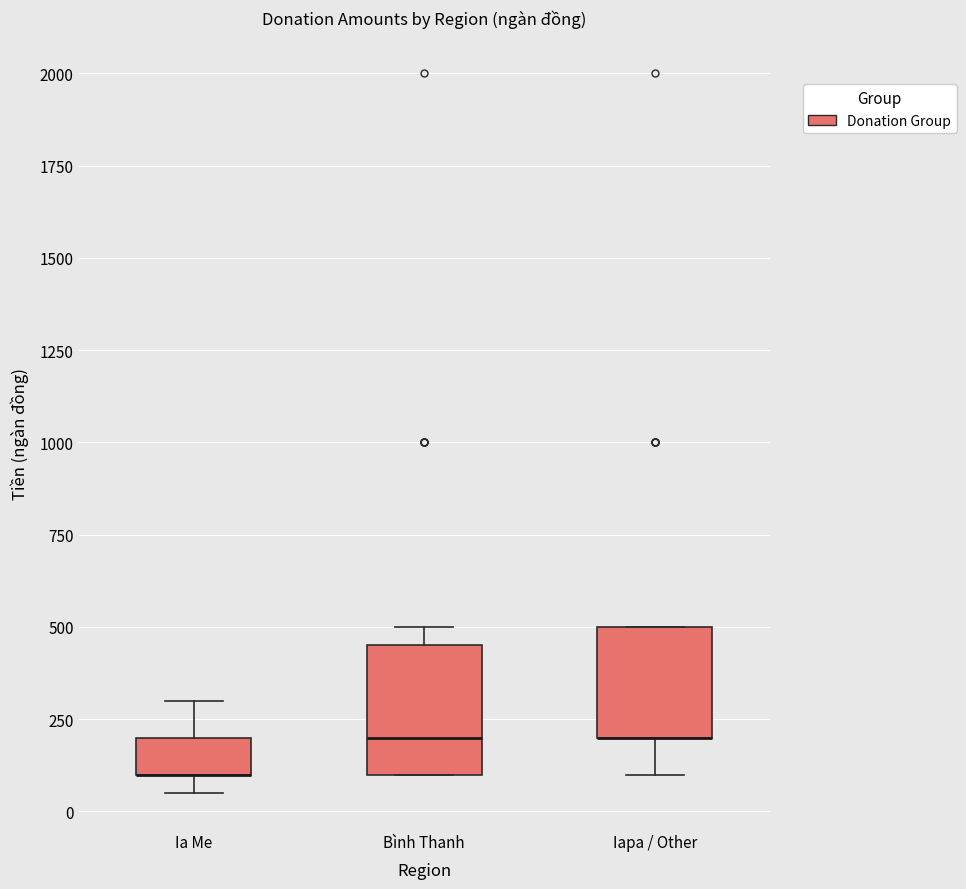

Which box is the tallest, from its lower edge to its upper edge?

Bình Thanh